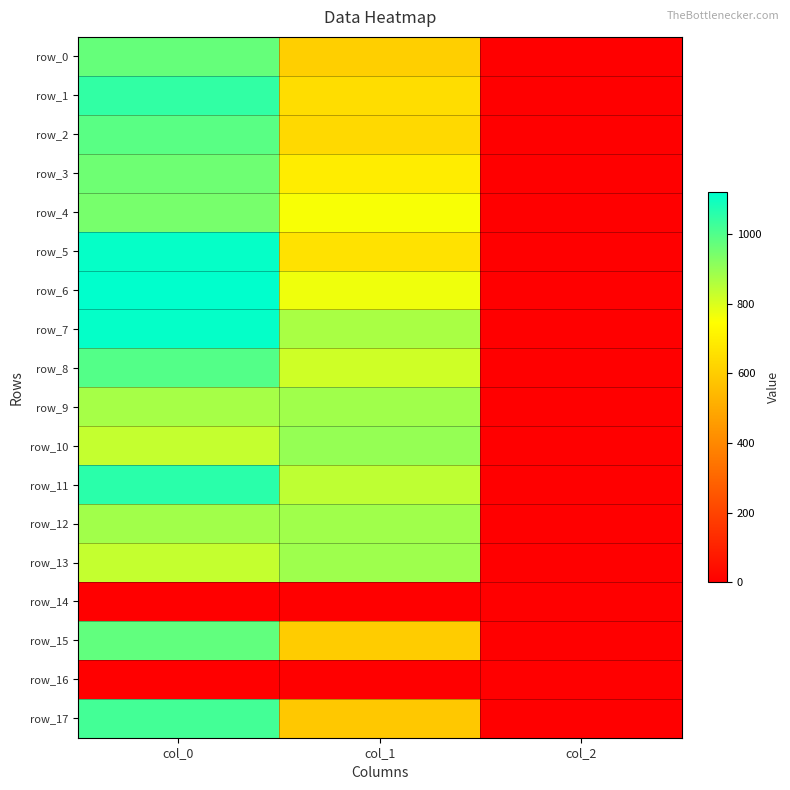

At which category is the sum across all series the highest?

col_0